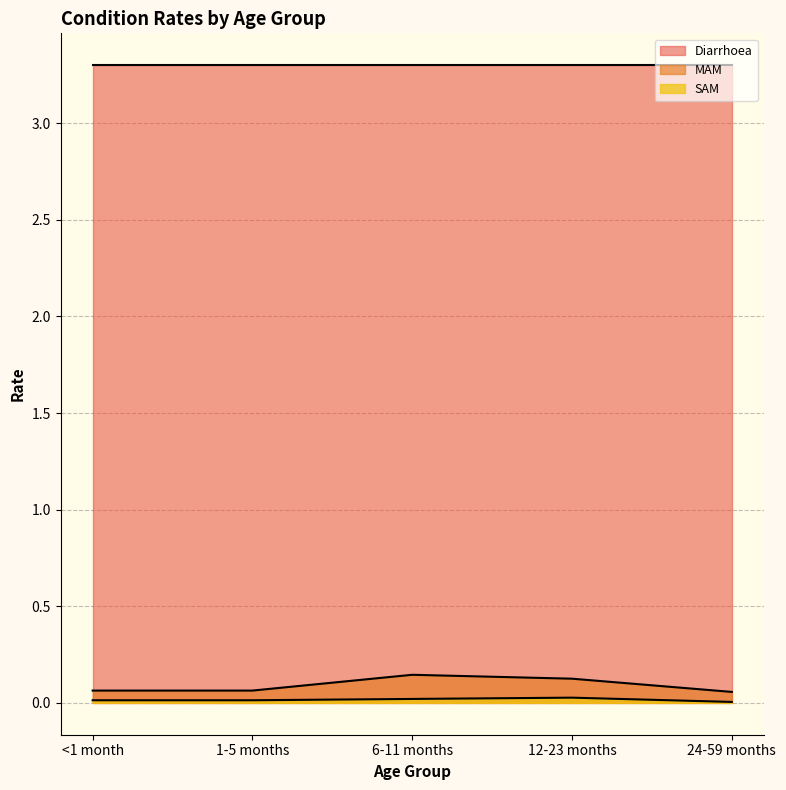

At how many categories does at least one series exceed 0?

5